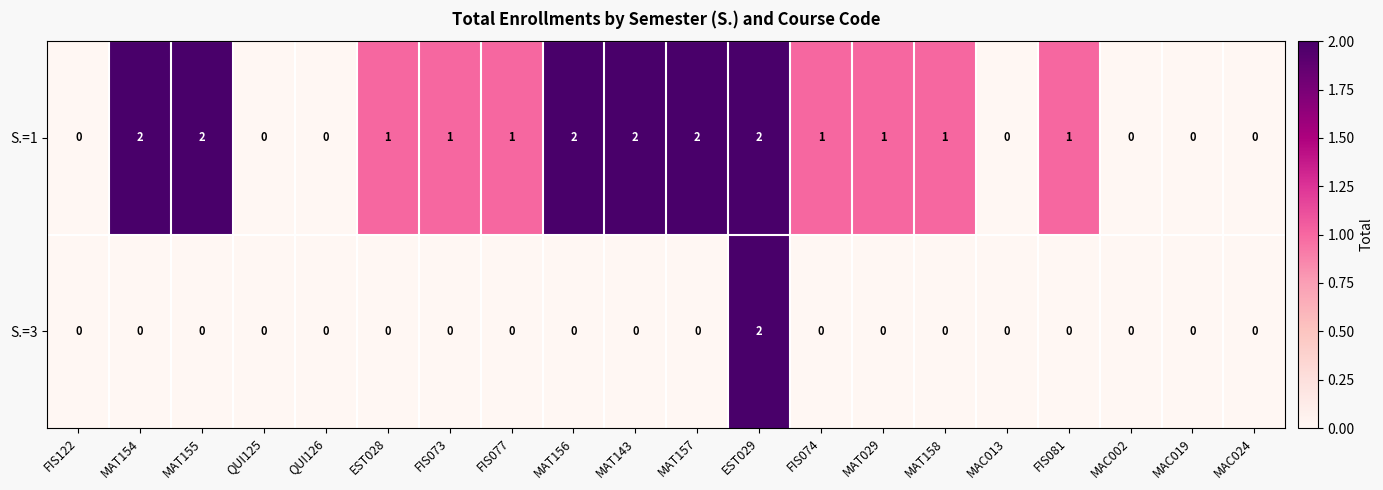

How many series are shown in this chart?

2